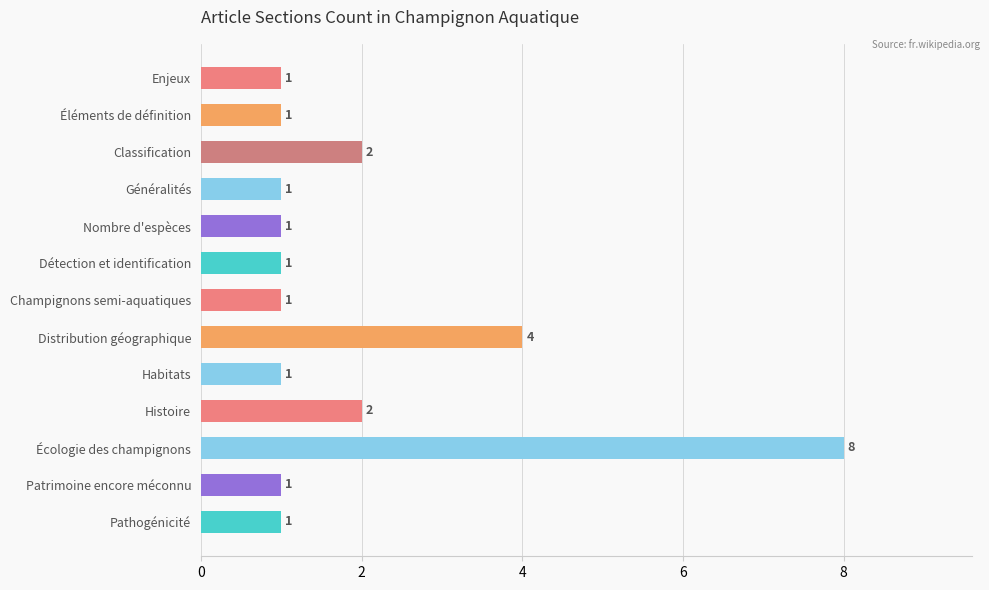

How many data points are above 1?

4